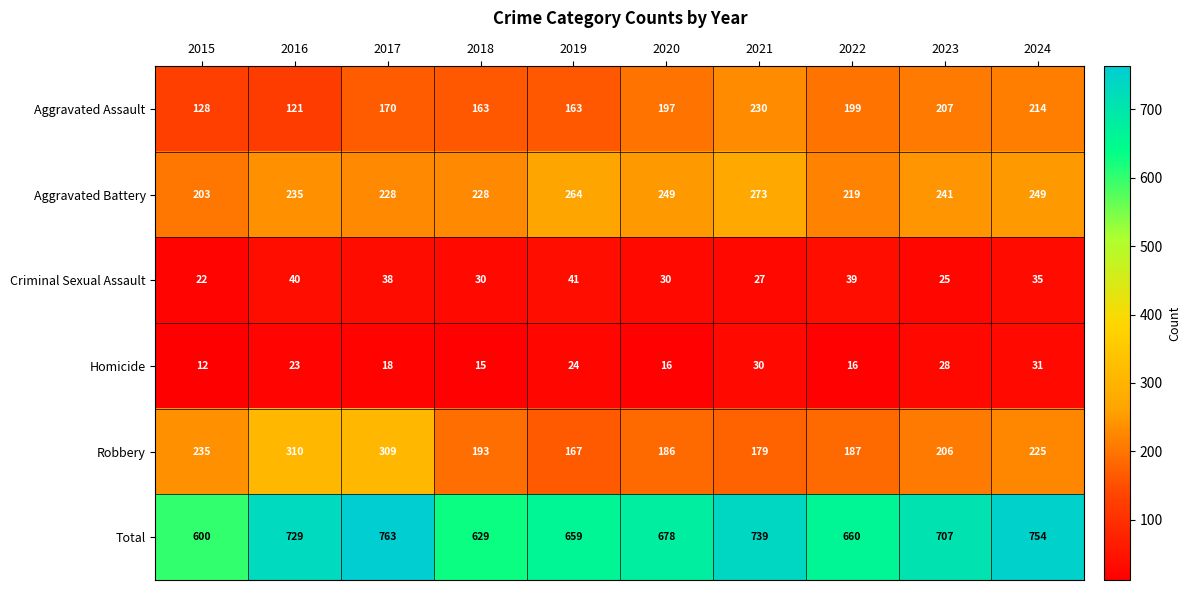

At which label is Homicide closest to 21?

2016